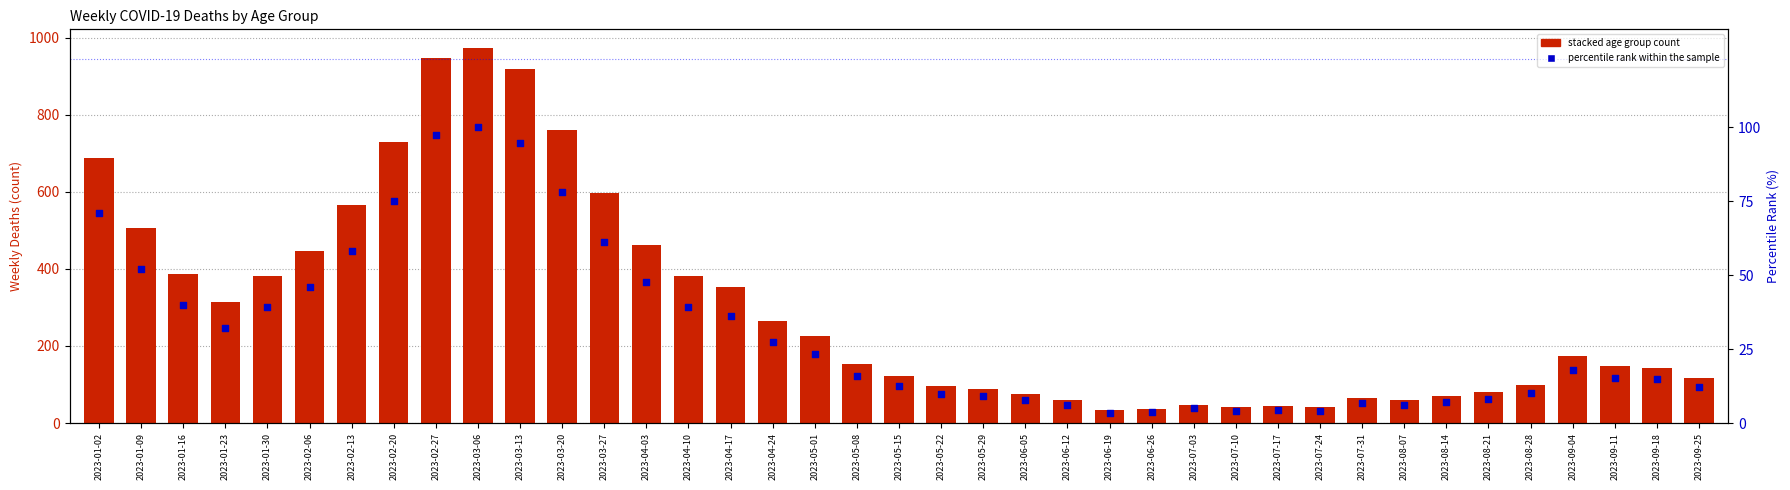

Which series has the widest spread of Y values?

70 - 79